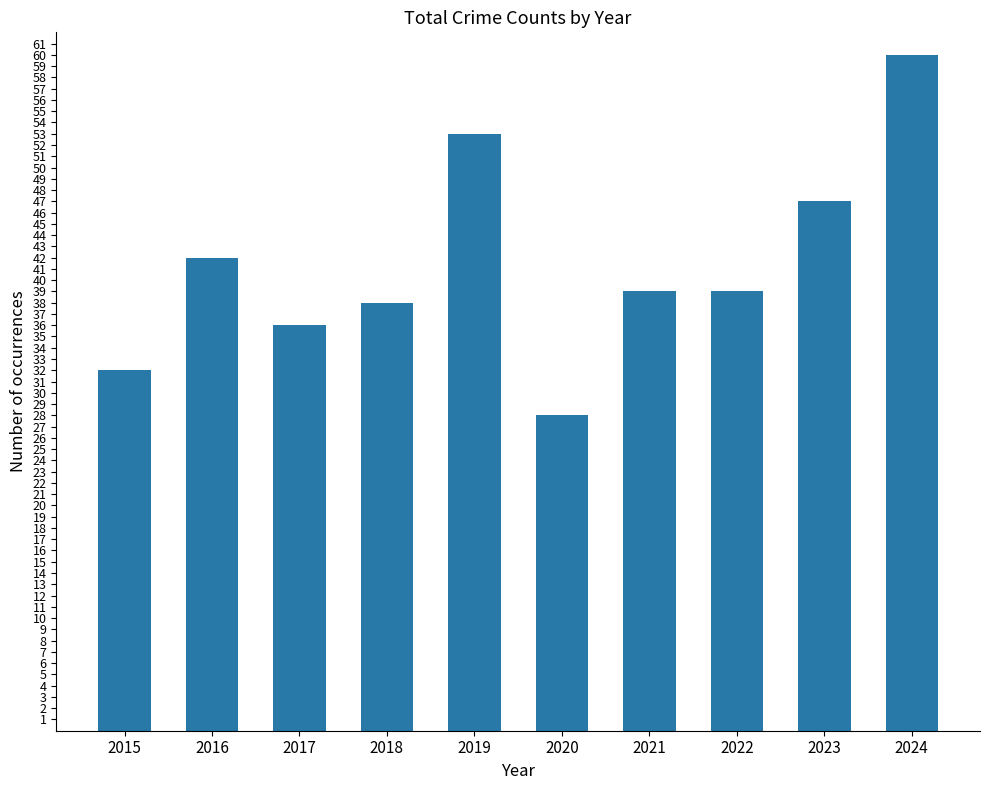

At which label does the data first exceed 39?

2016